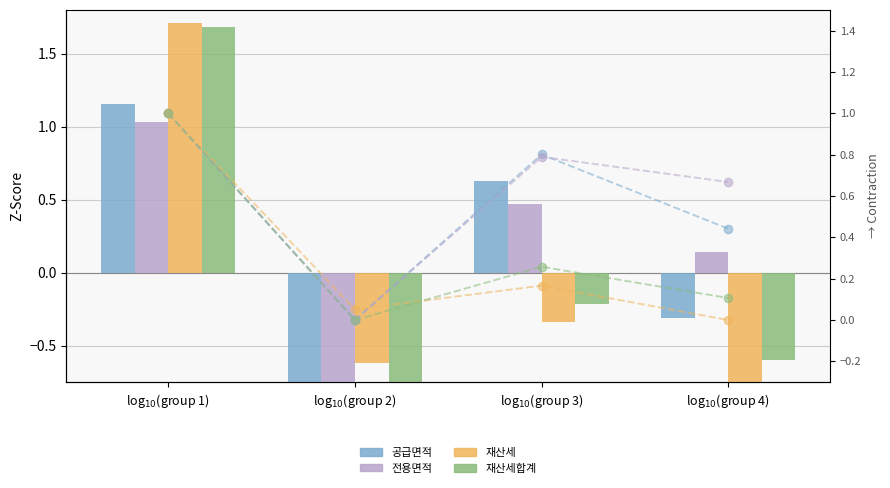

Which has a higher value, log$_{10}$(group 4) or log$_{10}$(group 2)?

log$_{10}$(group 4)